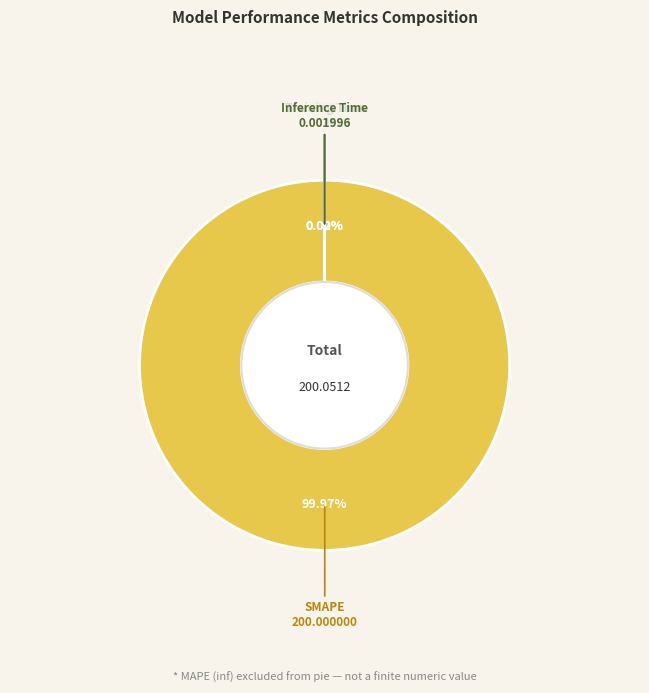

What is the largest slice in the pie chart?

SMAPE